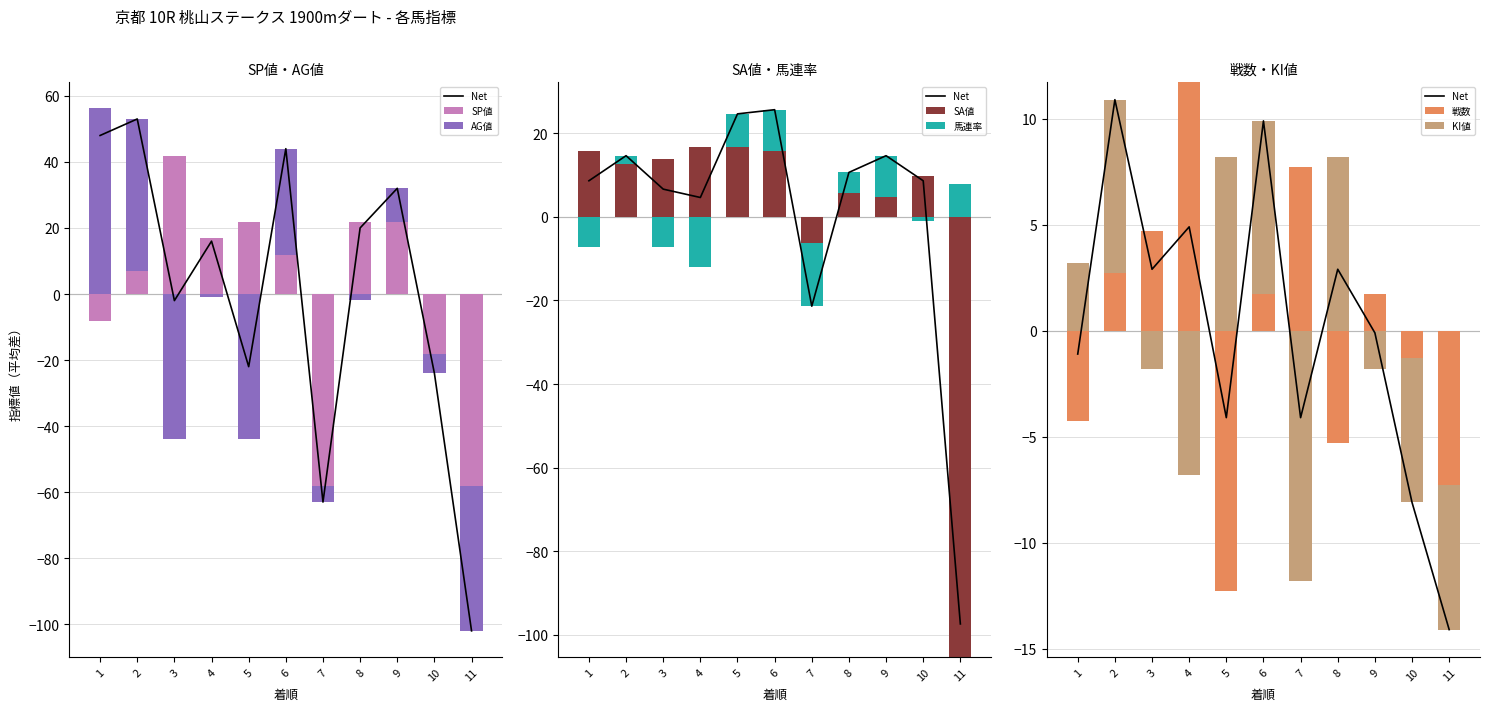

Which label corresponds to the smallest value in the chart?

7